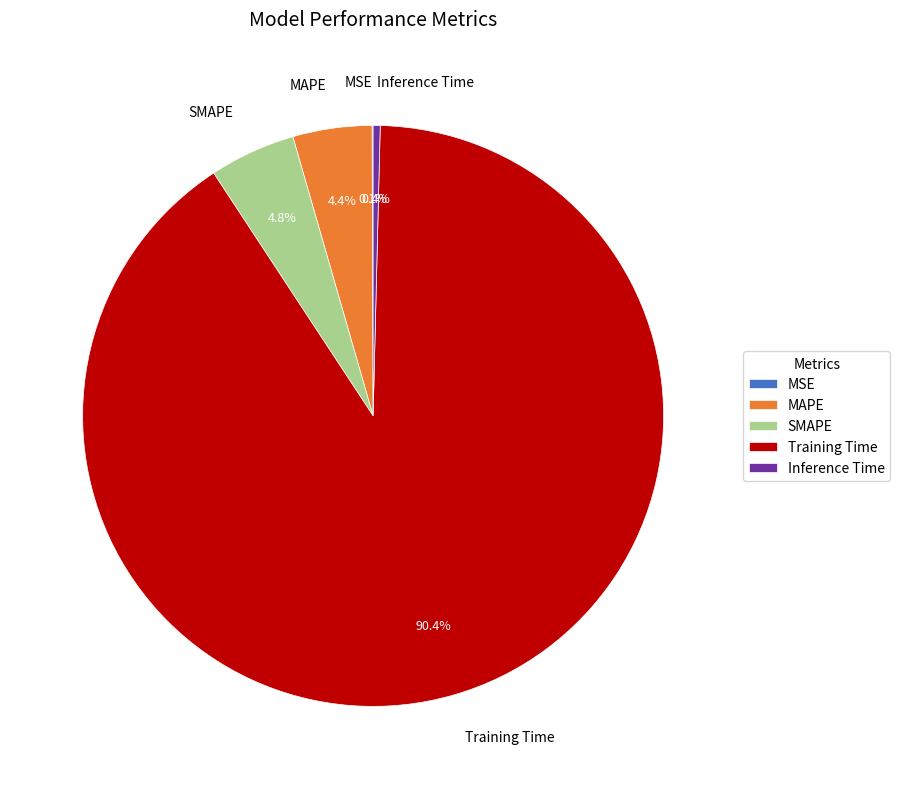

Which has a higher value, MAPE or Training Time?

Training Time